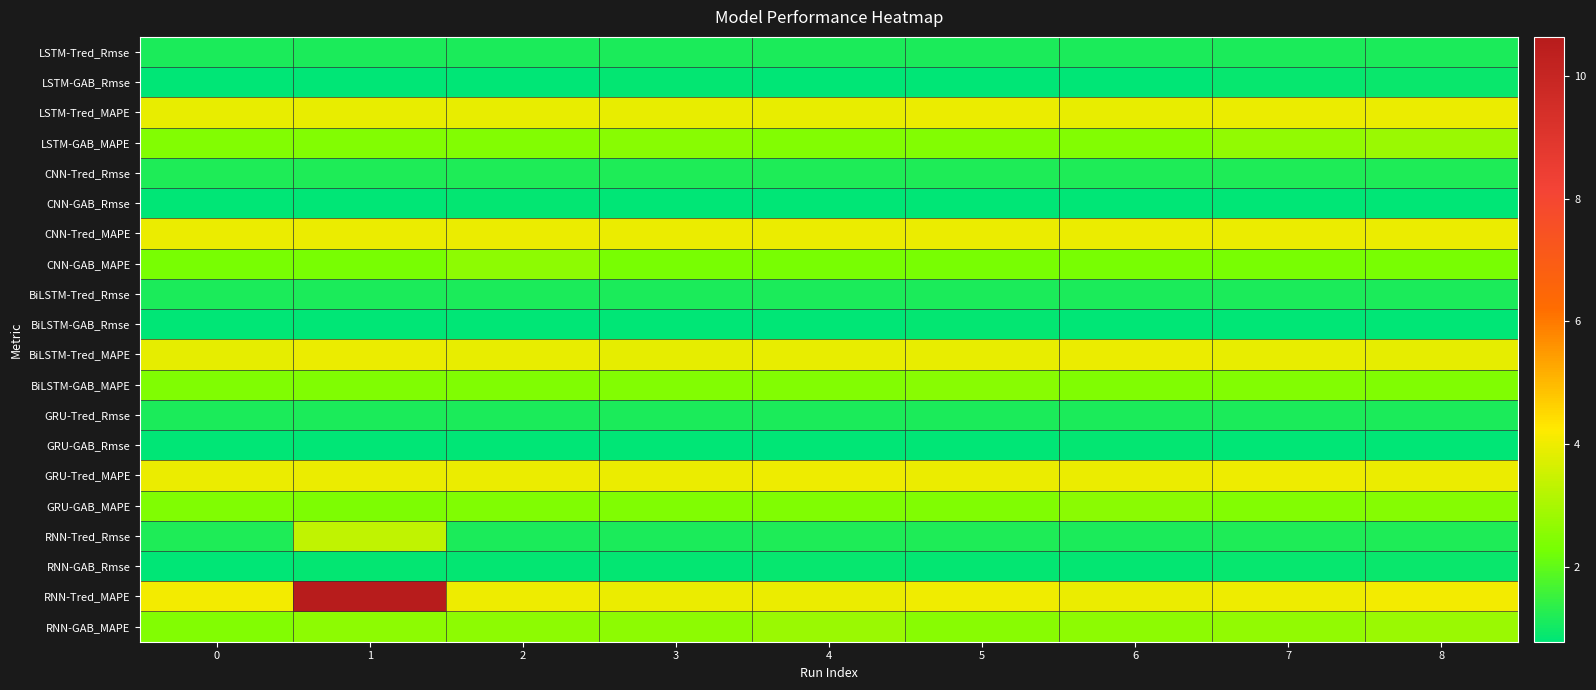

Reading left to right, transcribe all the data shown in this chart.

LSTM-Tred_Rmse: 0=1.2	1=1.2	2=1.2	3=1.2	4=1.2	5=1.2	6=1.2	7=1.2	8=1.2
LSTM-GAB_Rmse: 0=0.8	1=0.8	2=0.8	3=0.8	4=0.8	5=0.8	6=0.8	7=0.9	8=0.9
LSTM-Tred_MAPE: 0=3.9	1=3.9	2=3.9	3=3.9	4=3.9	5=3.9	6=3.9	7=4.0	8=3.9
LSTM-GAB_MAPE: 0=2.5	1=2.5	2=2.5	3=2.5	4=2.5	5=2.5	6=2.5	7=2.7	8=2.8
CNN-Tred_Rmse: 0=1.2	1=1.2	2=1.2	3=1.2	4=1.2	5=1.2	6=1.2	7=1.2	8=1.2
CNN-GAB_Rmse: 0=0.8	1=0.8	2=0.8	3=0.8	4=0.8	5=0.8	6=0.8	7=0.8	8=0.8
CNN-Tred_MAPE: 0=3.9	1=4.0	2=4.0	3=3.9	4=4.0	5=4.0	6=4.0	7=3.9	8=3.9
CNN-GAB_MAPE: 0=2.3	1=2.3	2=2.6	3=2.3	4=2.3	5=2.3	6=2.3	7=2.3	8=2.3
BiLSTM-Tred_Rmse: 0=1.2	1=1.2	2=1.2	3=1.2	4=1.2	5=1.2	6=1.2	7=1.2	8=1.2
BiLSTM-GAB_Rmse: 0=0.8	1=0.8	2=0.8	3=0.8	4=0.8	5=0.8	6=0.8	7=0.8	8=0.8
BiLSTM-Tred_MAPE: 0=3.9	1=3.9	2=3.9	3=3.9	4=3.9	5=3.9	6=3.9	7=3.9	8=3.9
BiLSTM-GAB_MAPE: 0=2.4	1=2.4	2=2.4	3=2.5	4=2.4	5=2.5	6=2.4	7=2.4	8=2.4
GRU-Tred_Rmse: 0=1.2	1=1.2	2=1.2	3=1.2	4=1.2	5=1.2	6=1.2	7=1.2	8=1.2
GRU-GAB_Rmse: 0=0.8	1=0.8	2=0.8	3=0.8	4=0.8	5=0.8	6=0.8	7=0.8	8=0.8
GRU-Tred_MAPE: 0=3.9	1=4.0	2=4.0	3=4.0	4=4.0	5=4.0	6=4.0	7=4.0	8=3.9
GRU-GAB_MAPE: 0=2.4	1=2.4	2=2.4	3=2.4	4=2.4	5=2.4	6=2.6	7=2.5	8=2.5
RNN-Tred_Rmse: 0=1.2	1=3.3	2=1.2	3=1.2	4=1.2	5=1.2	6=1.2	7=1.2	8=1.2
RNN-GAB_Rmse: 0=0.8	1=0.8	2=0.9	3=0.8	4=0.9	5=0.8	6=0.8	7=0.9	8=0.9
RNN-Tred_MAPE: 0=4.1	1=10.6	2=4.0	3=4.0	4=4.0	5=4.0	6=4.0	7=4.0	8=4.1
RNN-GAB_MAPE: 0=2.5	1=2.6	2=2.6	3=2.6	4=2.8	5=2.5	6=2.6	7=2.7	8=2.8